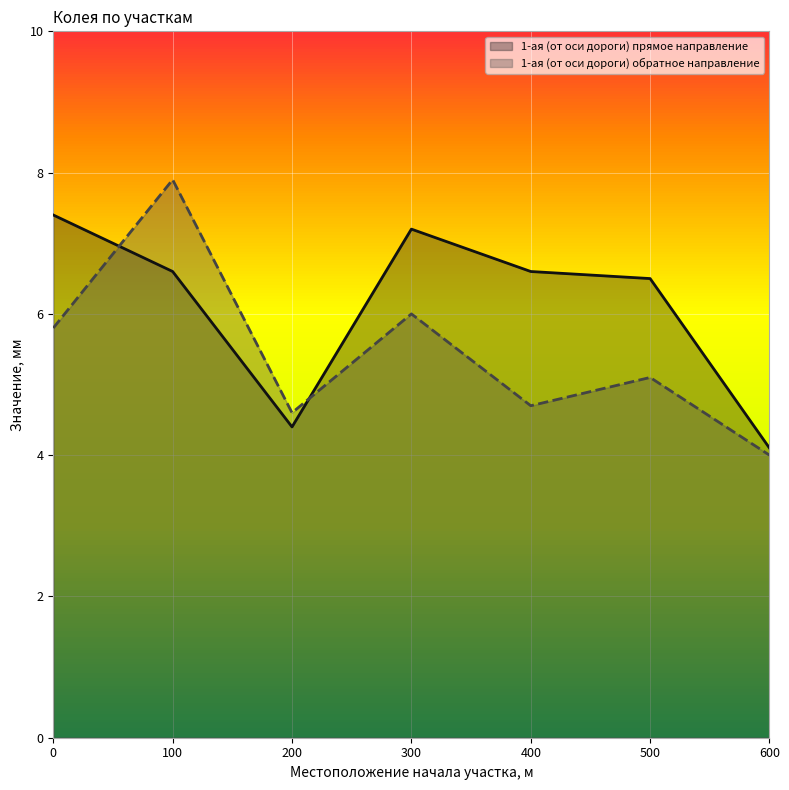

Rank the categories by 1-ая (от оси дороги) прямое направление value from lowest to highest.

600, 200, 500, 100, 400, 300, 0